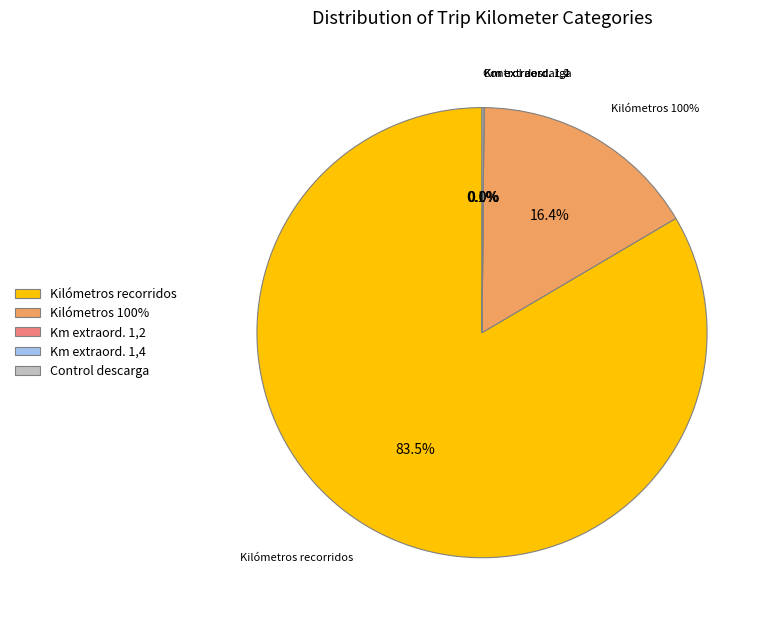

True or false: Control descarga accounts for 14% of the total.

False